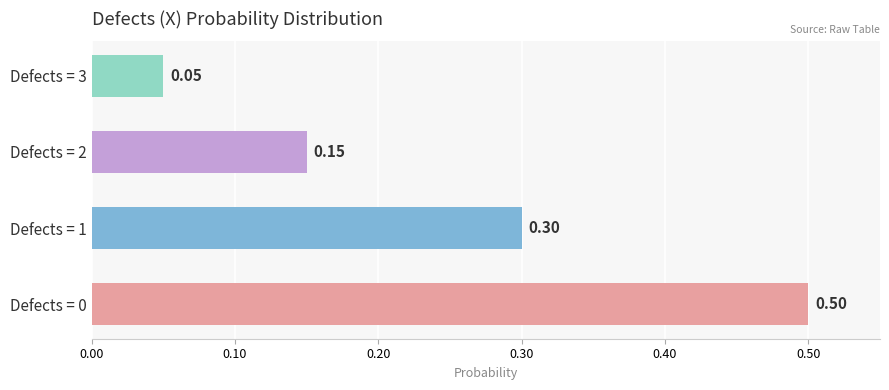

Which has a higher value, Defects = 0 or Defects = 2?

Defects = 0